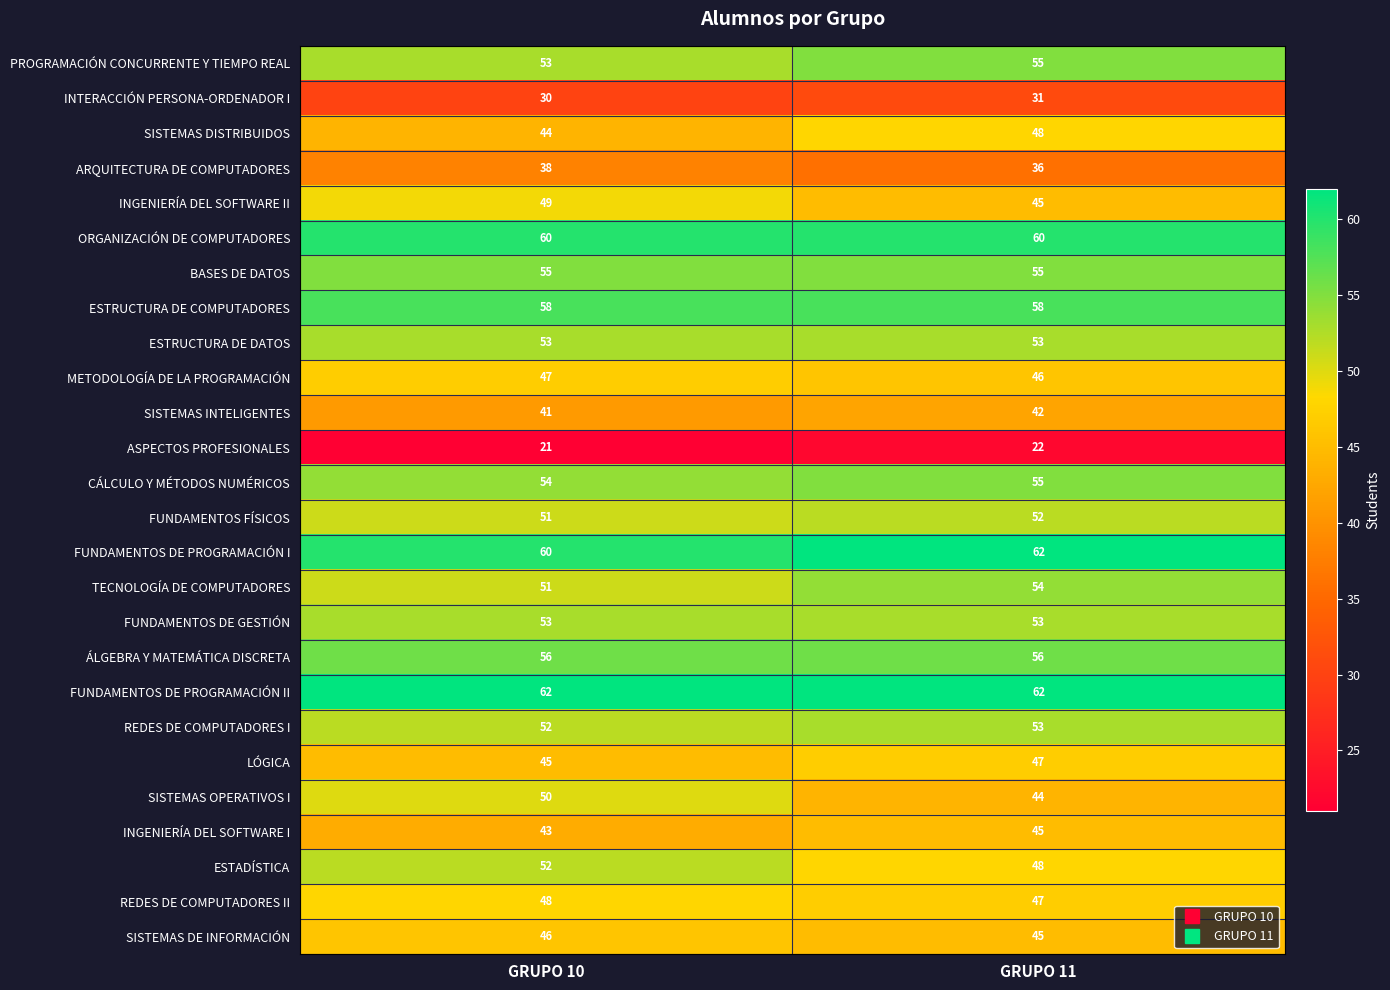

What is the difference between the SISTEMAS OPERATIVOS I values at GRUPO 10 and GRUPO 11?

6